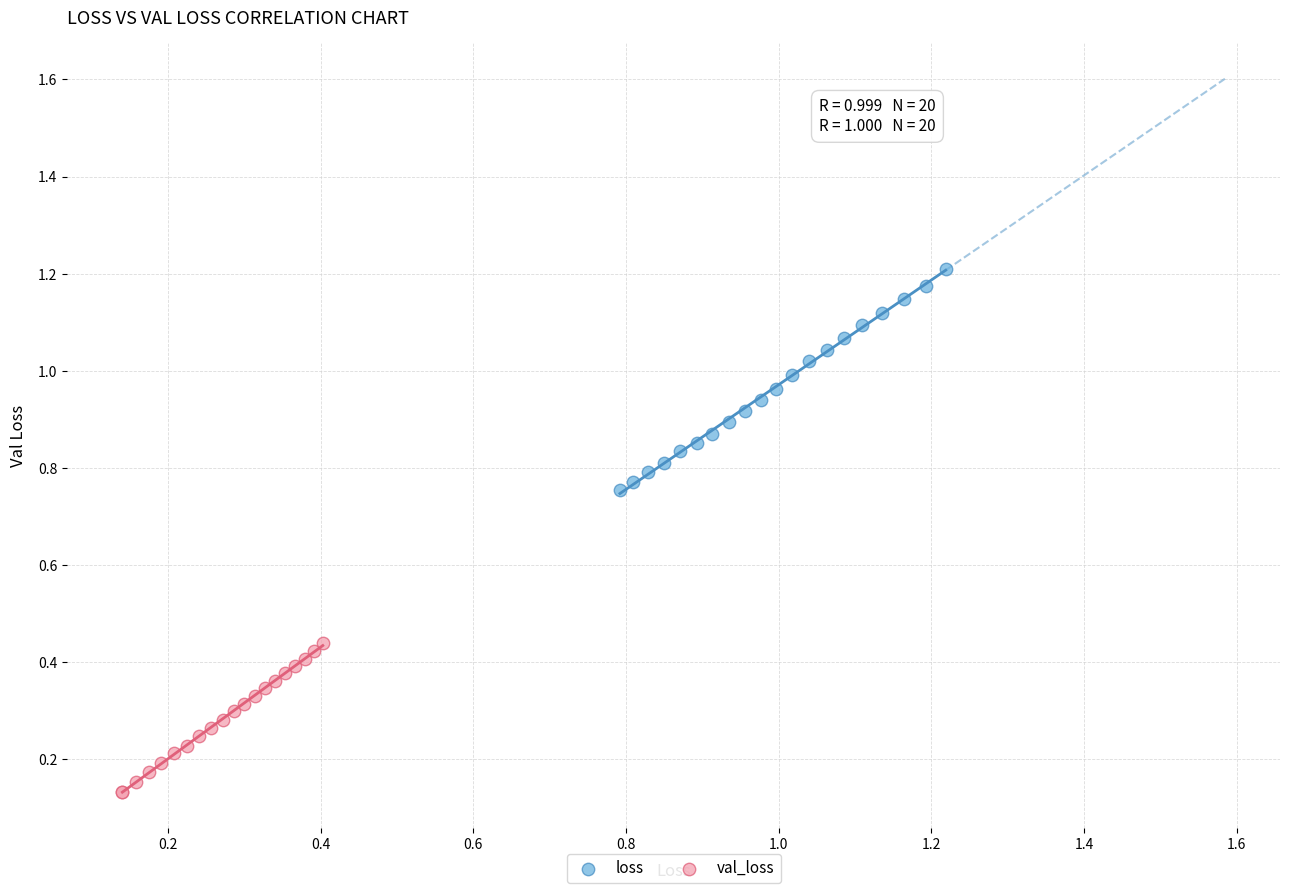

Which series reaches the maximum Y coordinate?

loss